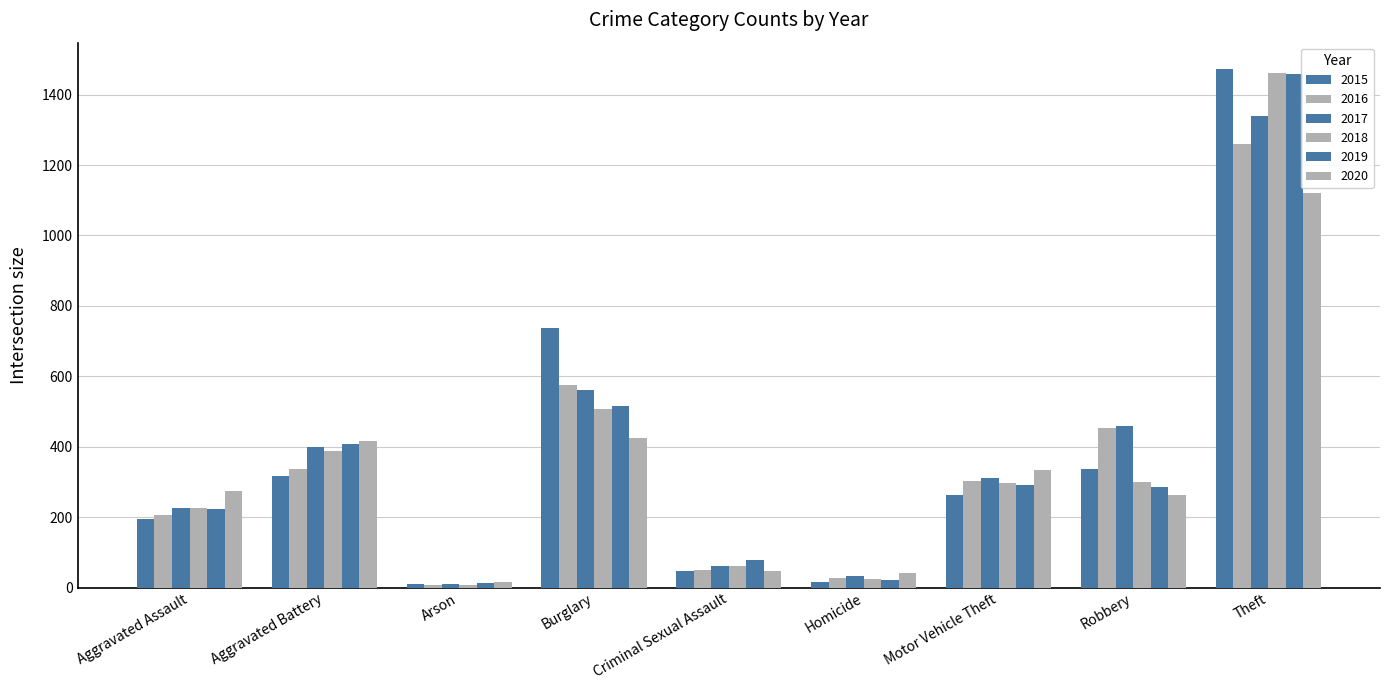

Are the bars grouped side by side (vs. stacked)?

Yes